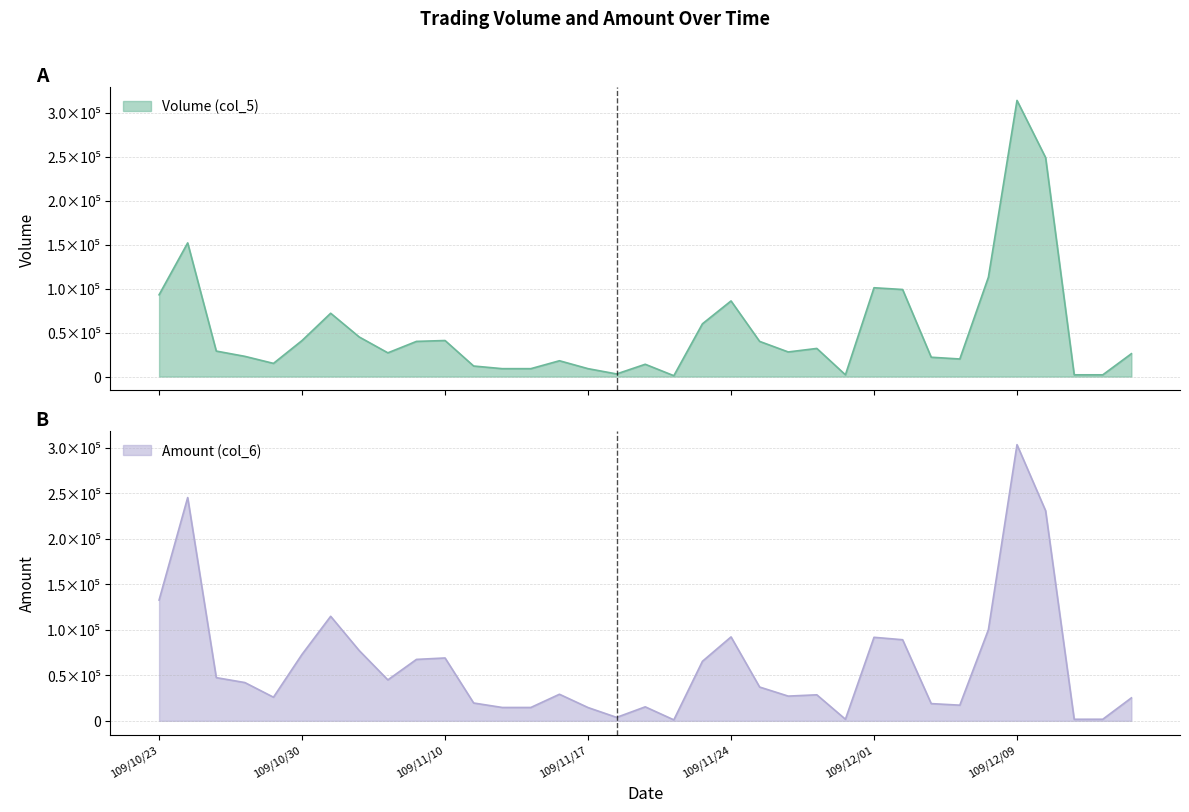

Where is Volume (col_5) nearest to the value 157500?

109/10/26